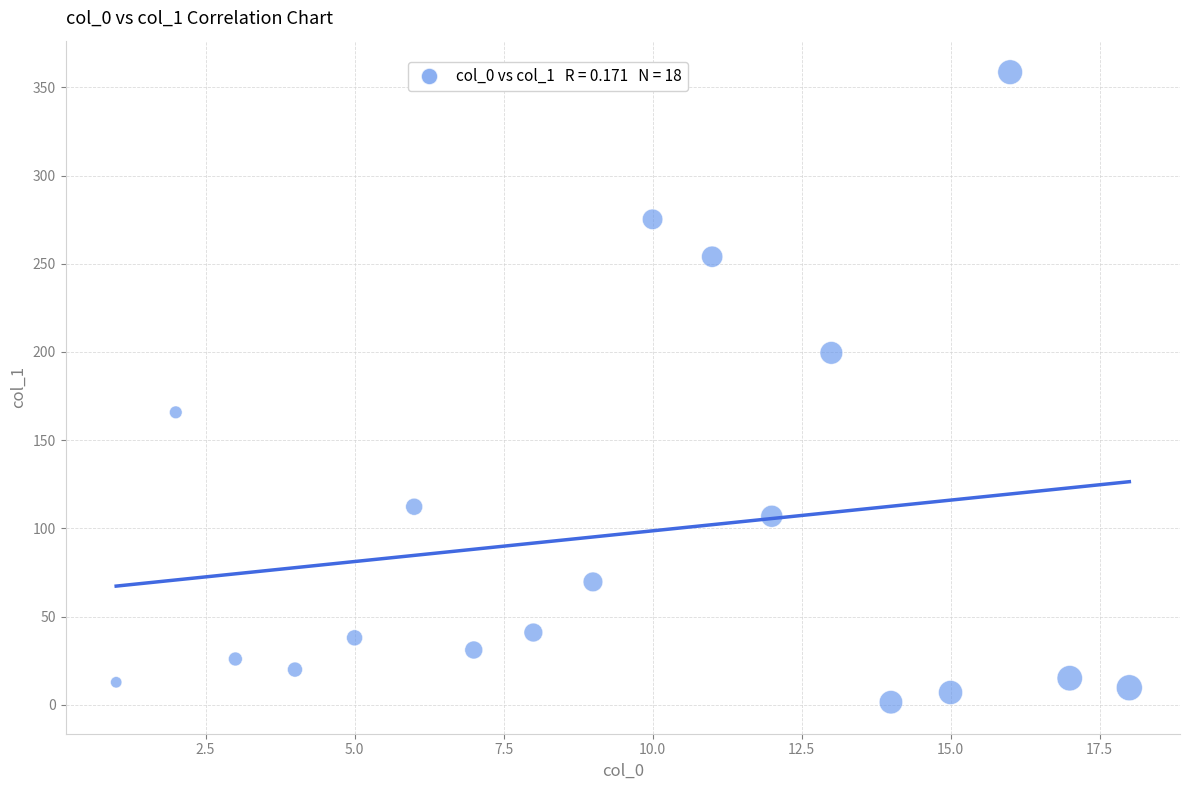

What Y value in the scatter plot is closest to 180?

165.8